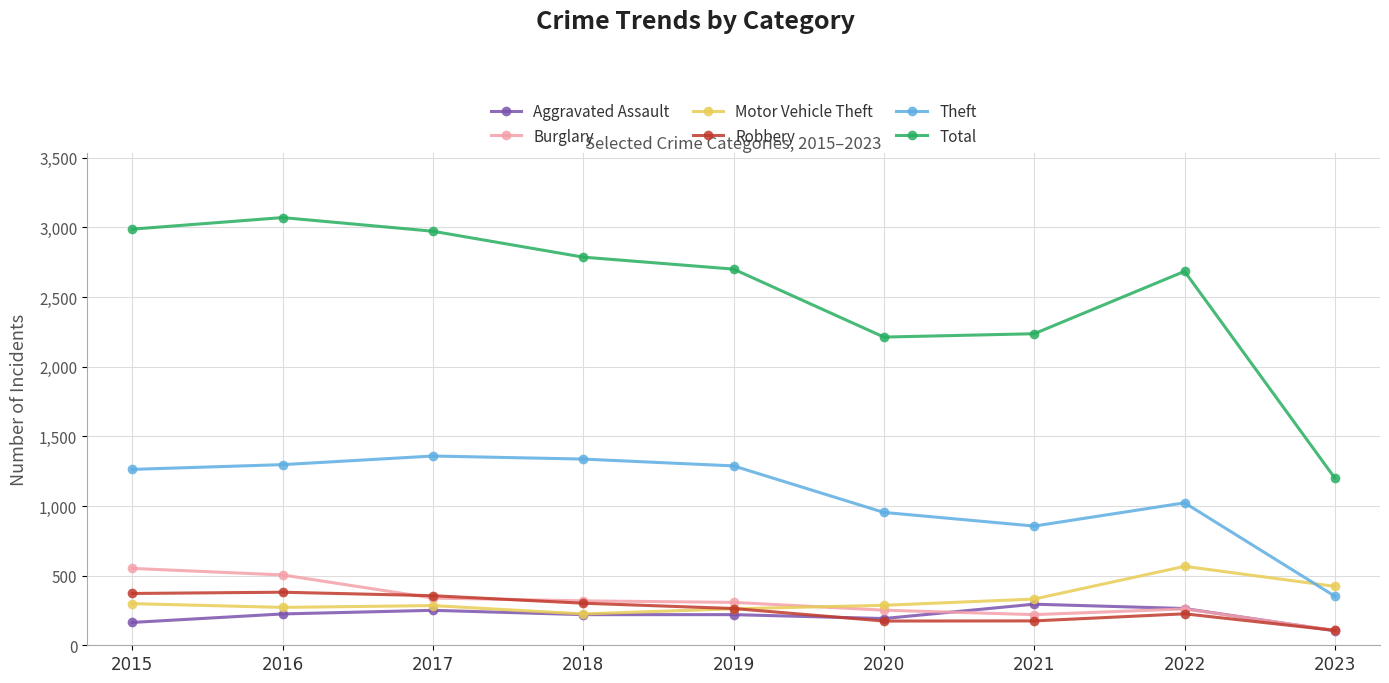

How many lines are shown in the chart?

6